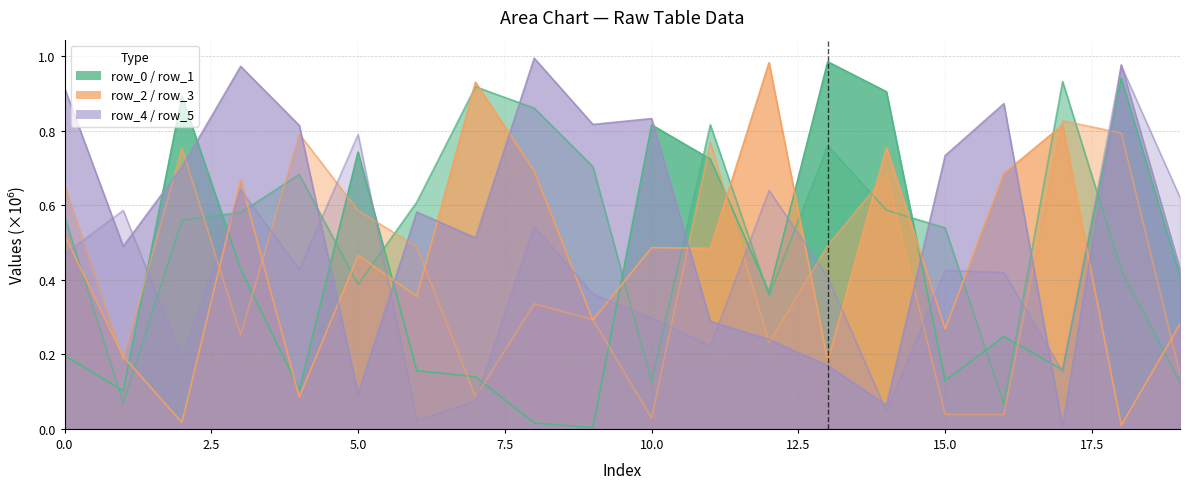

After their last crossing, which series has the higher values: row_1 or row_3?

row_3